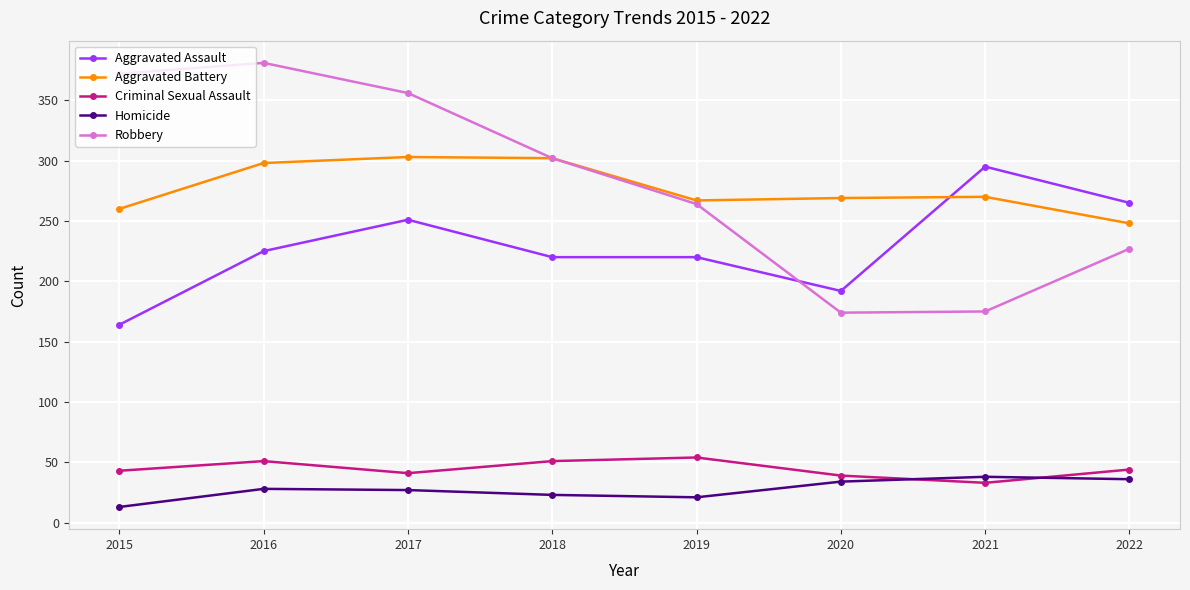

The Homicide series shows 34 at 2020. True or false?

True